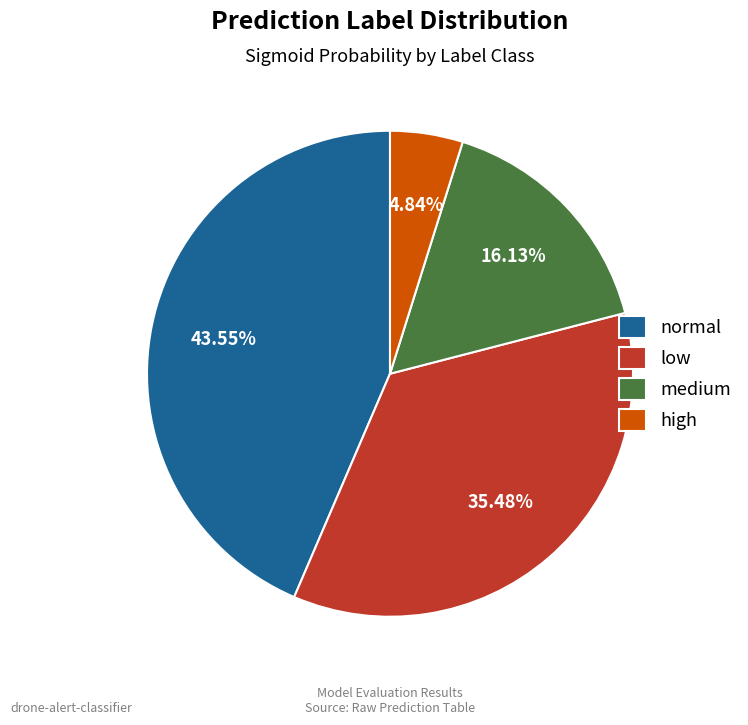

To the nearest percent, what portion does high represent?

5%